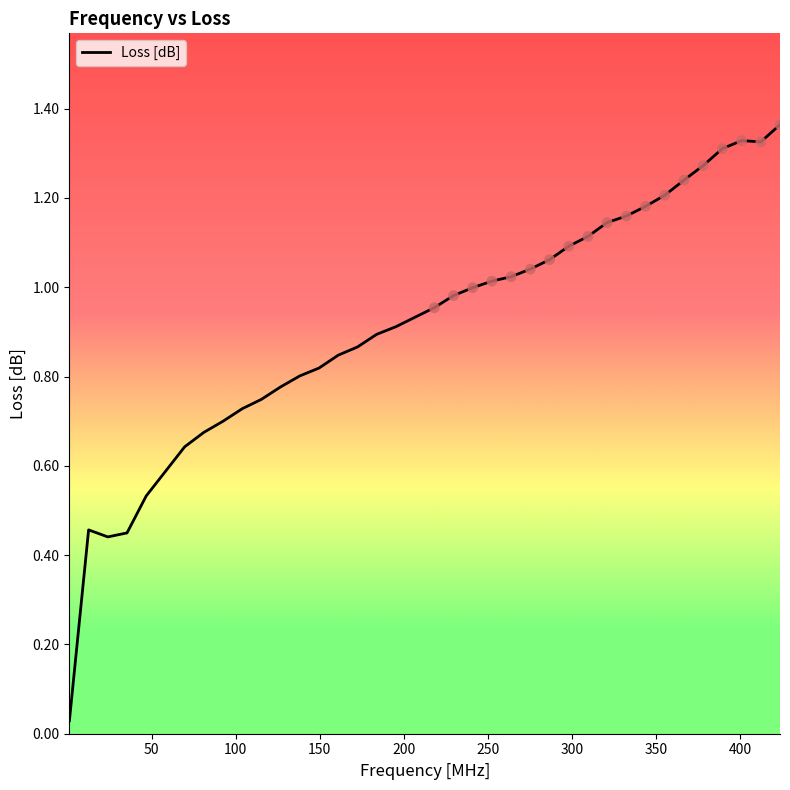

Is this an area chart (filled region under the line)?

No